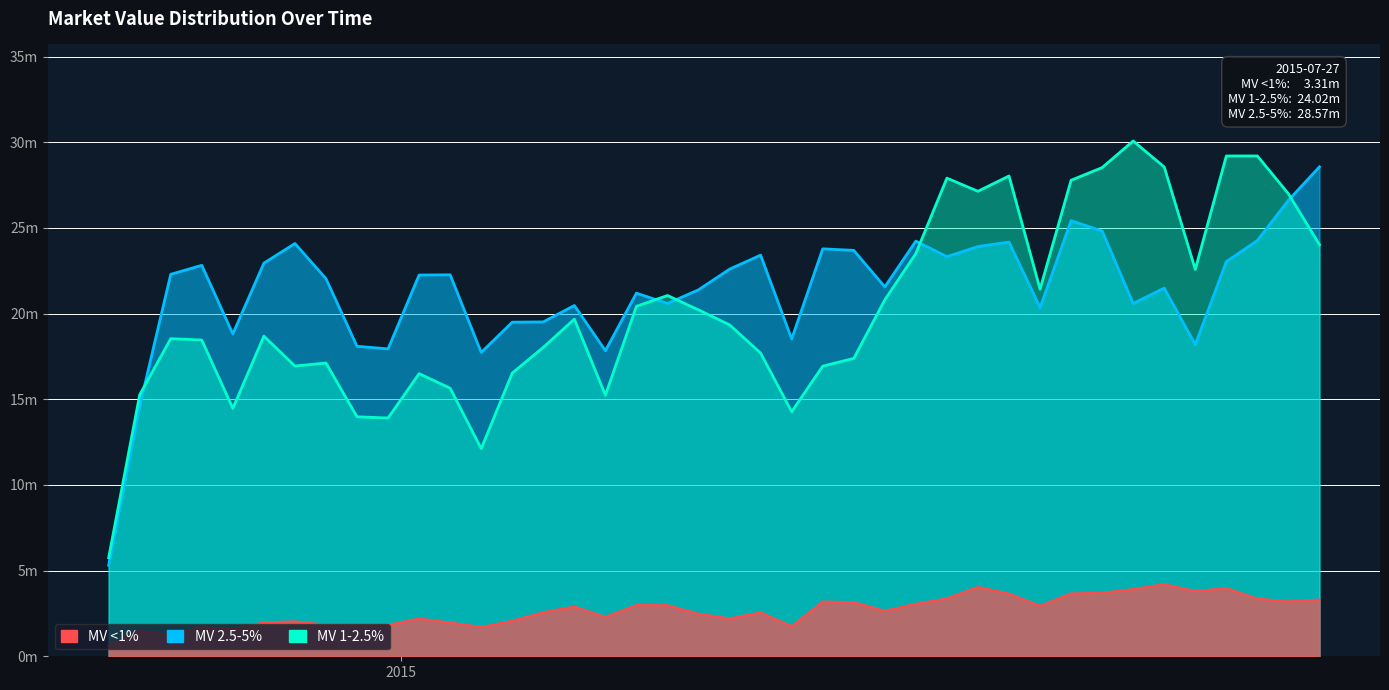

What is the difference between the MV_1-2.5% values at 2014-12-22 and 2015-03-30?

0.3